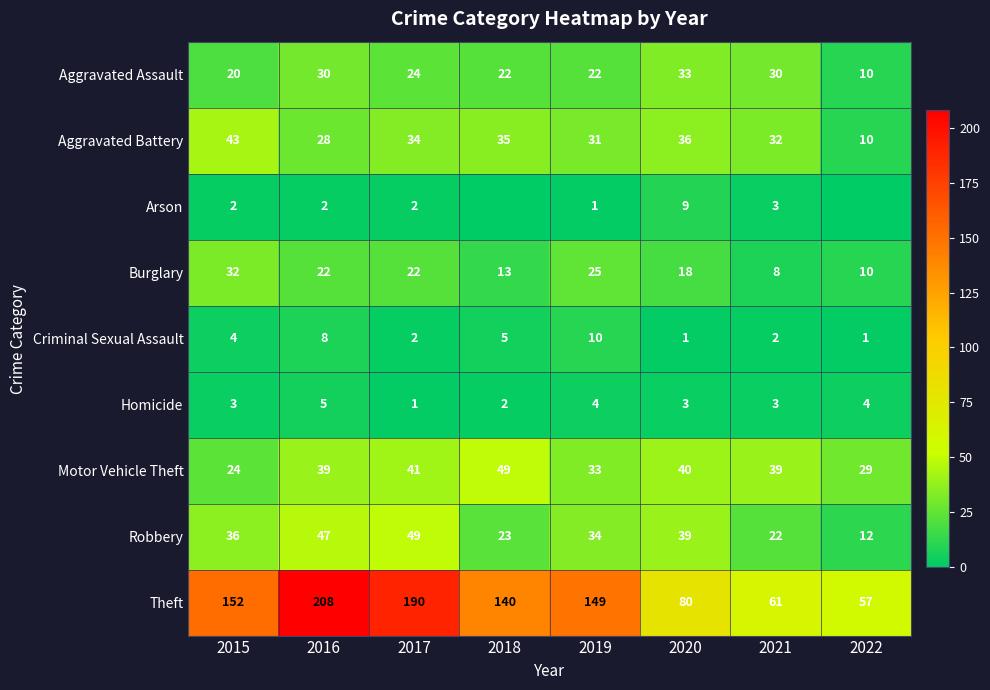

What is the difference between the maximum and minimum values in the Criminal Sexual Assault series?

9